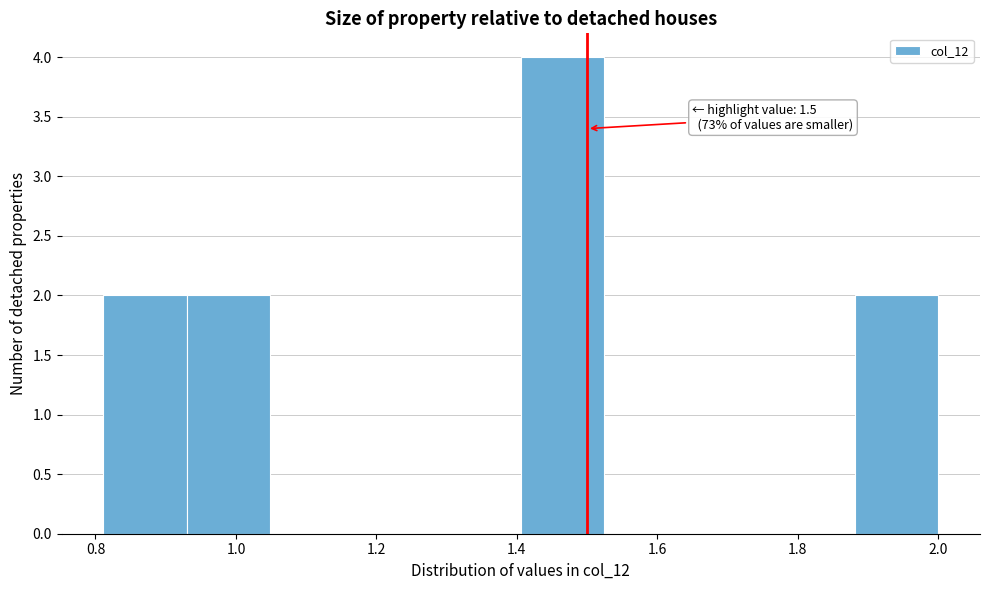

Which range on the x-axis has the tallest bar?

1.40 to 1.52